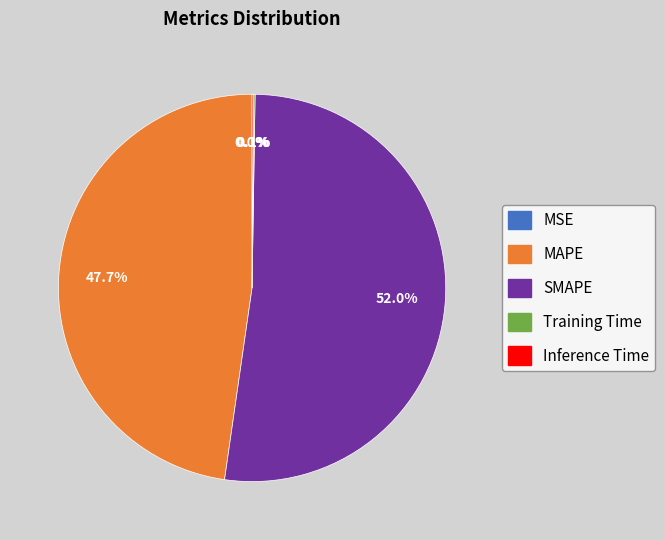

To the nearest percent, what is the difference between the MAPE and SMAPE slice percentages?

4%